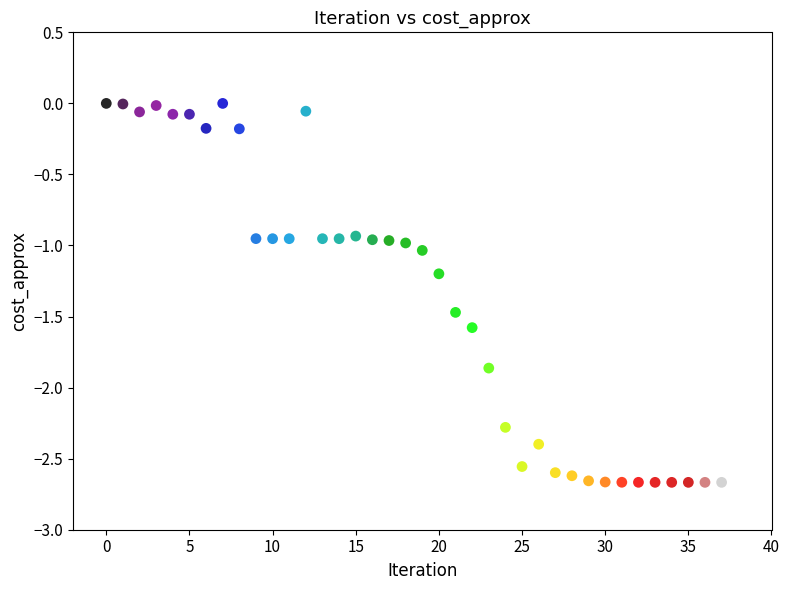

What is the range of Y values (max minus min)?

2.7